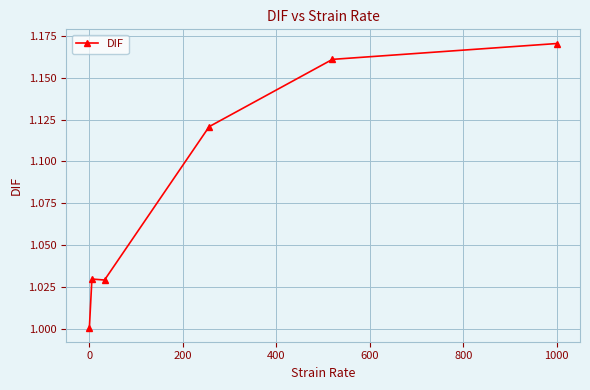

True or false: there are more than 2 points higher than both neighbors.

False